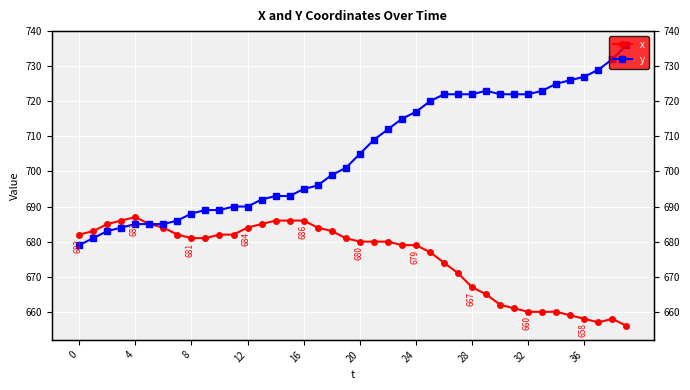

Between 21 and 31, which is larger?

21